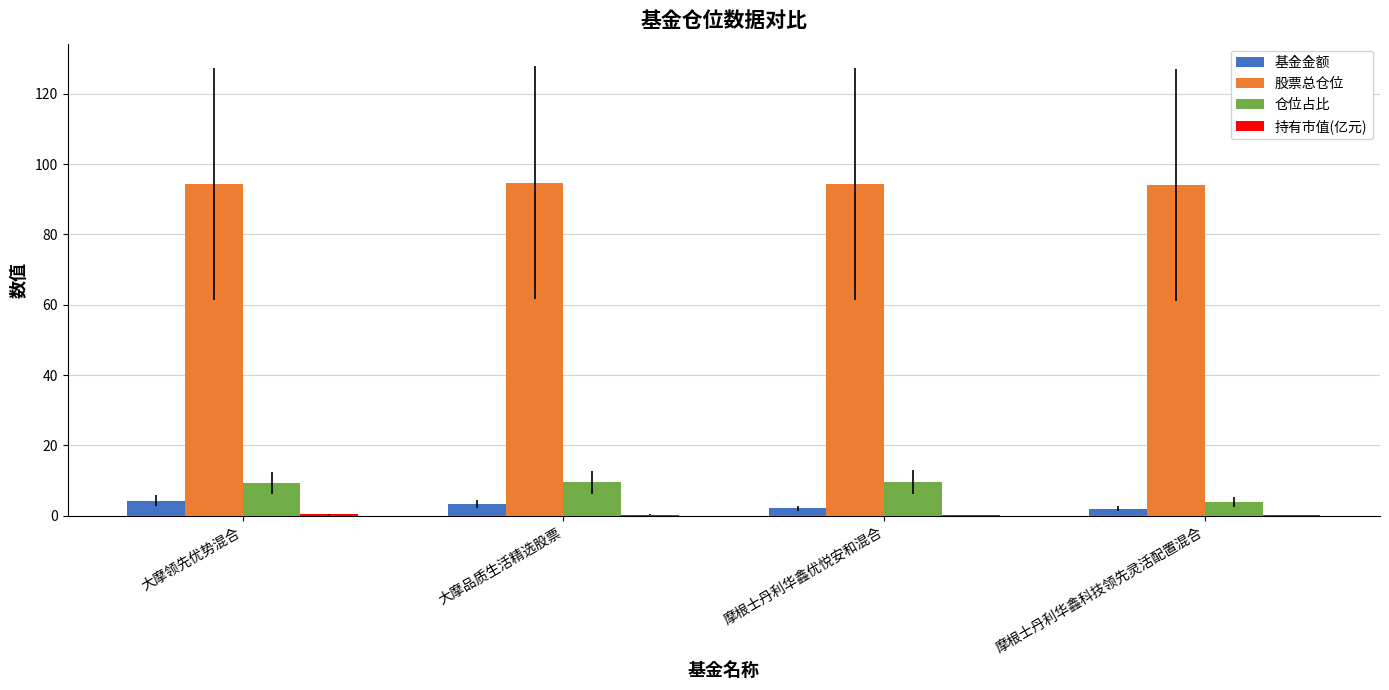

Which series has the largest total across all categories?

股票总仓位